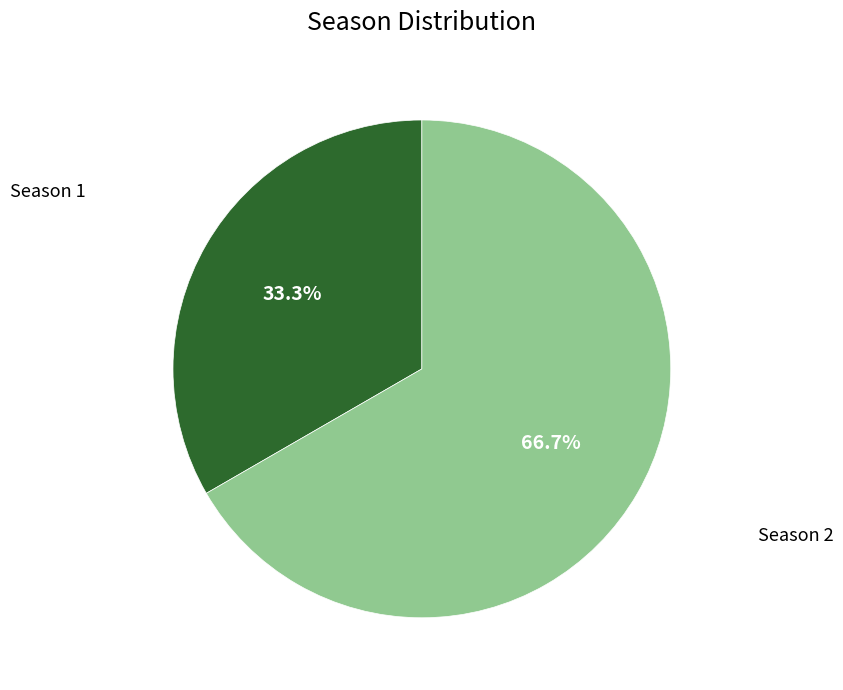

Is there a majority slice in this chart?

Yes